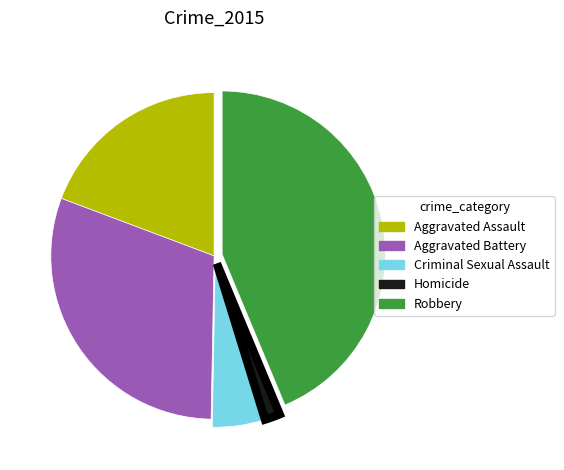

Is it true that Homicide is 16% of the pie?

False